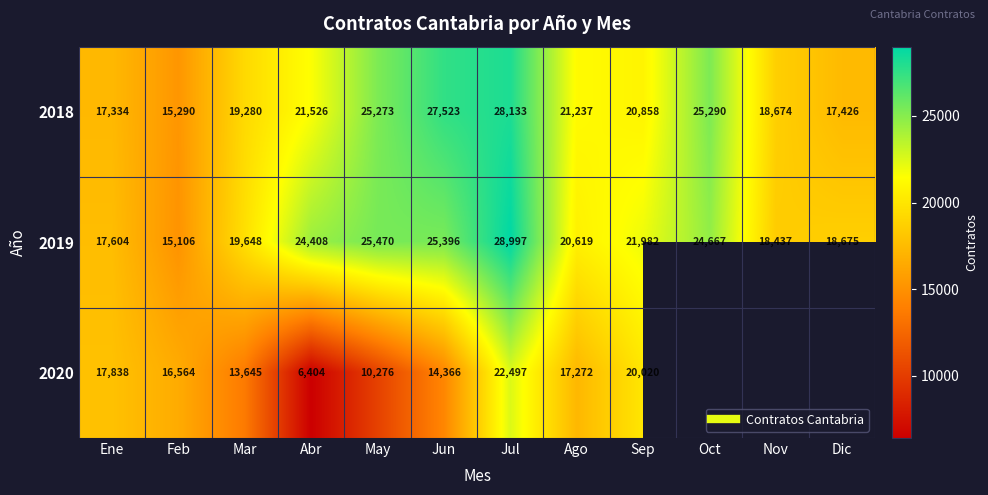

List the labels in order of 2019 value, smallest first.

Feb, Ene, Nov, Dic, Mar, Ago, Sep, Abr, Oct, Jun, May, Jul